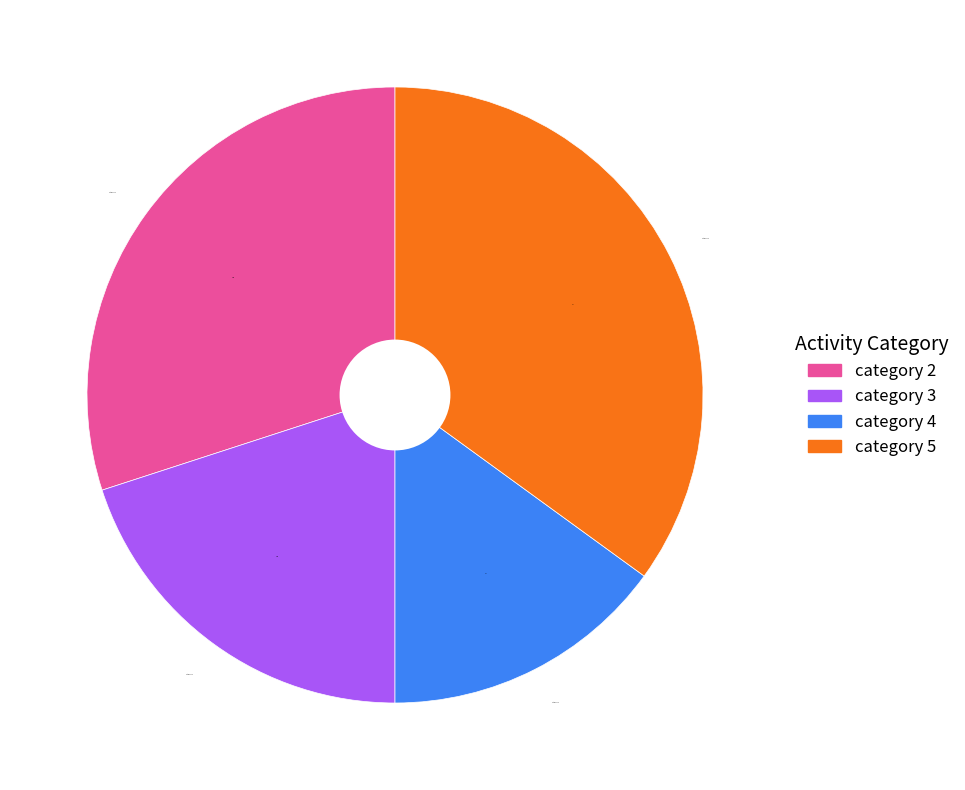

True or false: category 5 accounts for 35% of the total.

True